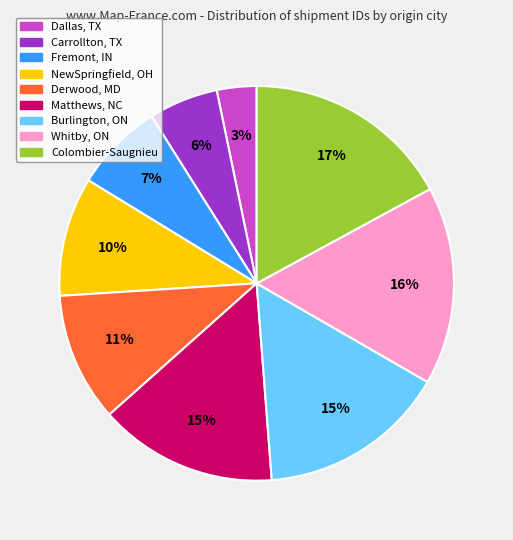

Is the sum of Carrollton, TX and Derwood, MD greater than half?

No